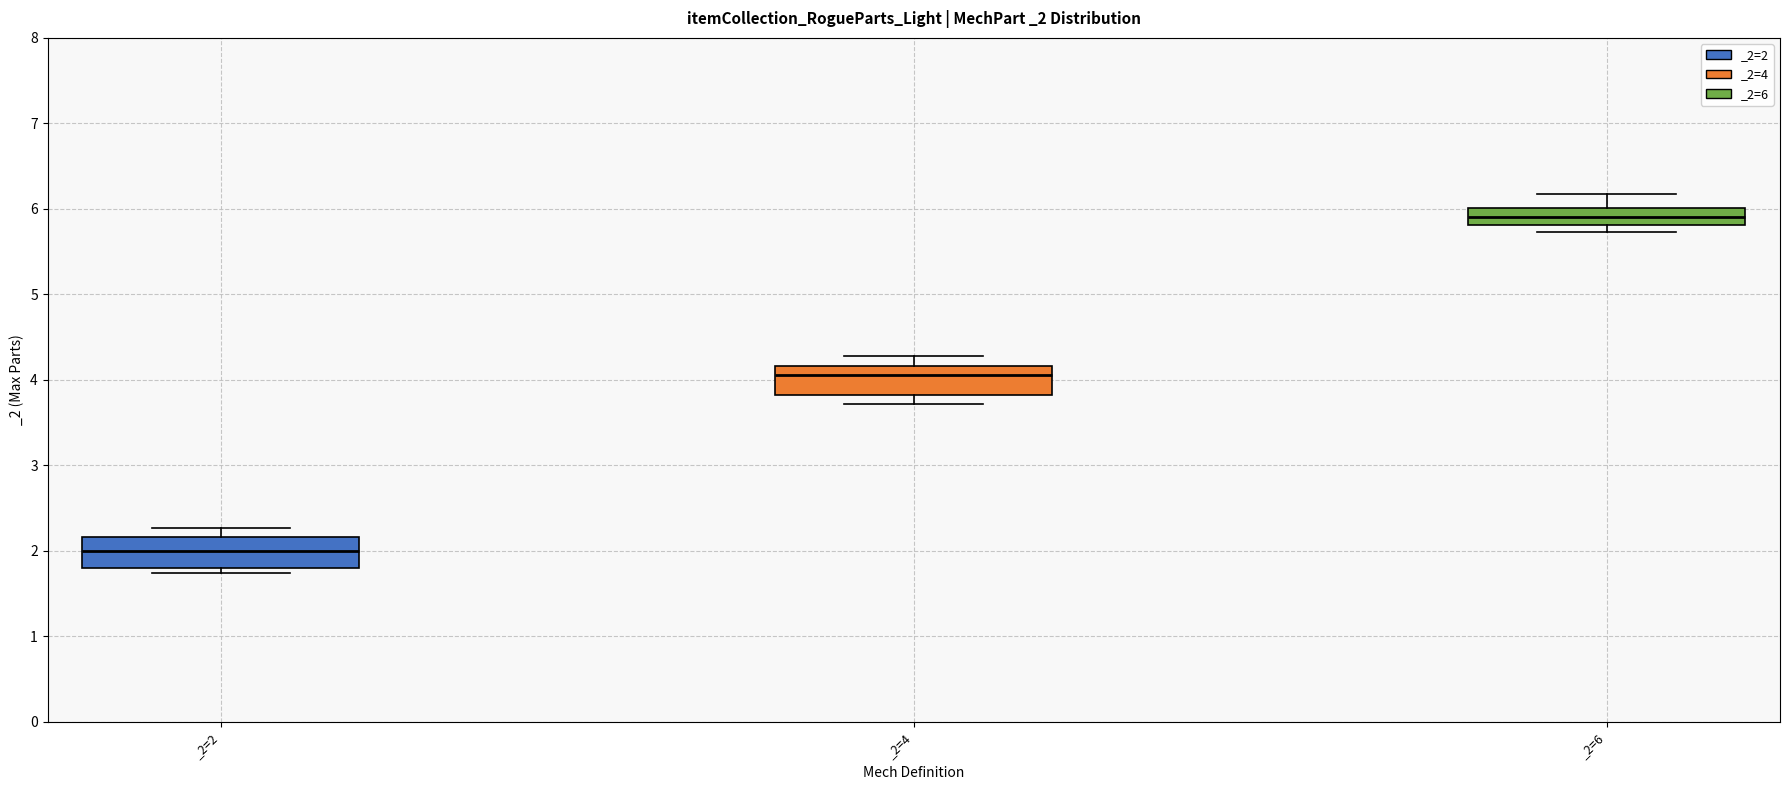

Reading left to right, read every box against the y-axis: the position of its median line, the range the box covers, and the ends of its whiskers. The values are not printed on the chart, so give them approximately, as read against the axis.

_2=2: median 2.0, box 1.8 to 2.2, whiskers 1.7 to 2.3
_2=4: median 4.1, box 3.8 to 4.2, whiskers 3.7 to 4.3
_2=6: median 5.9, box 5.8 to 6.0, whiskers 5.7 to 6.2